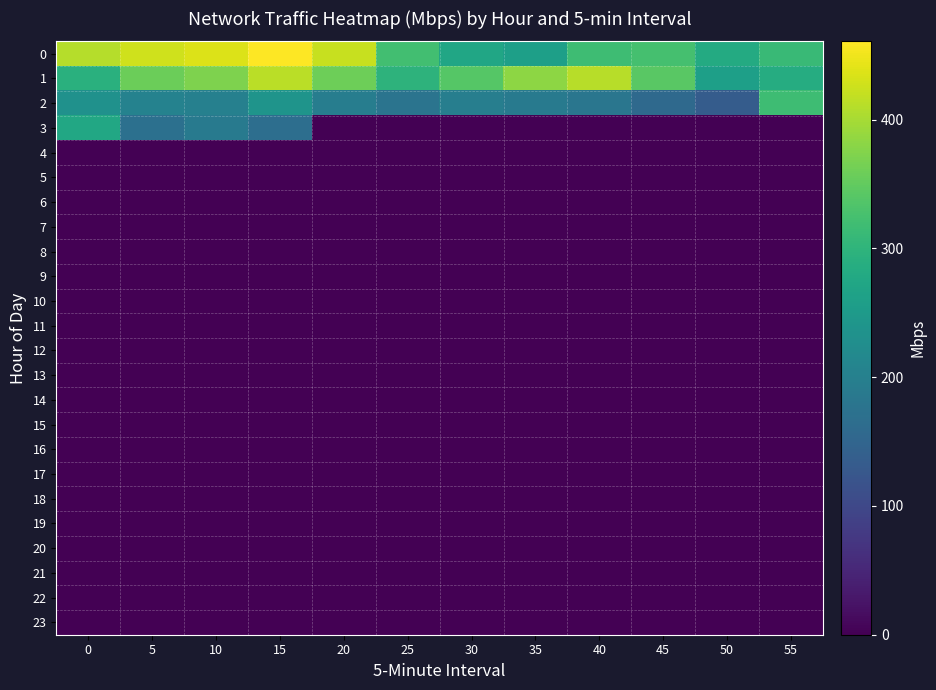

At which category does the chart reach its minimum across all series?

20